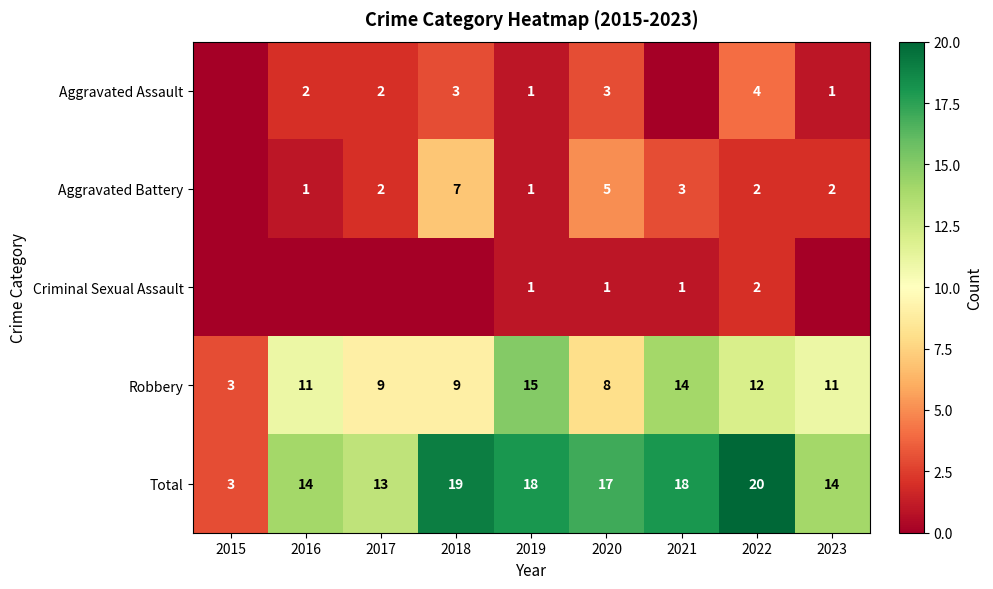

Is the value of Aggravated Assault at 2019 greater than the value of Aggravated Battery at 2021?

No